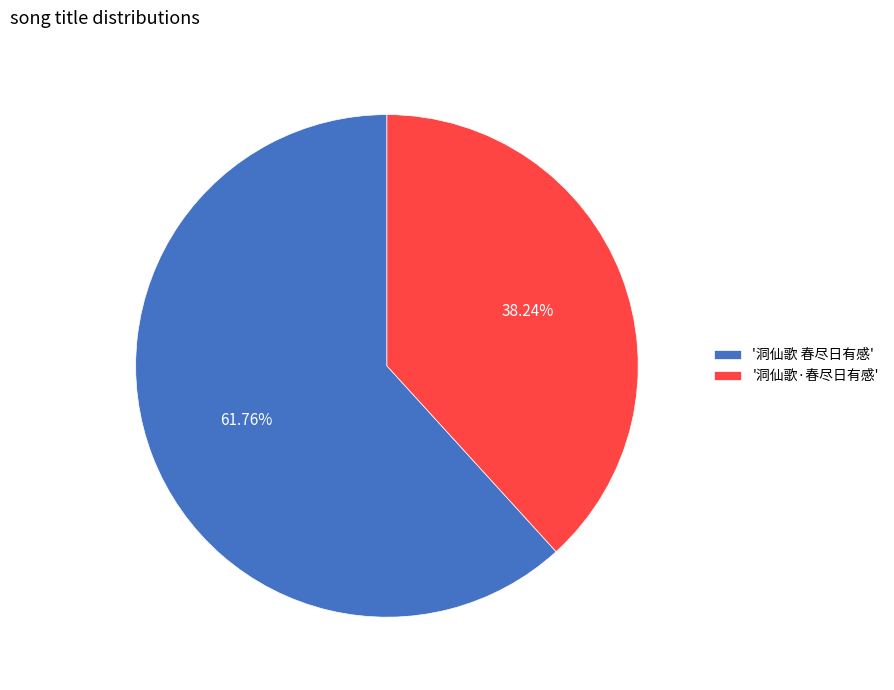

Which has a higher value, '洞仙歌·春尽日有感' or '洞仙歌 春尽日有感'?

'洞仙歌 春尽日有感'